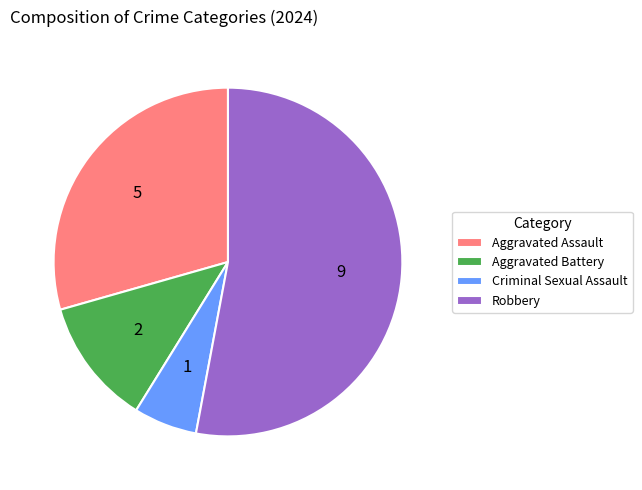

Do Aggravated Assault and Robbery together represent more than half of the pie?

Yes